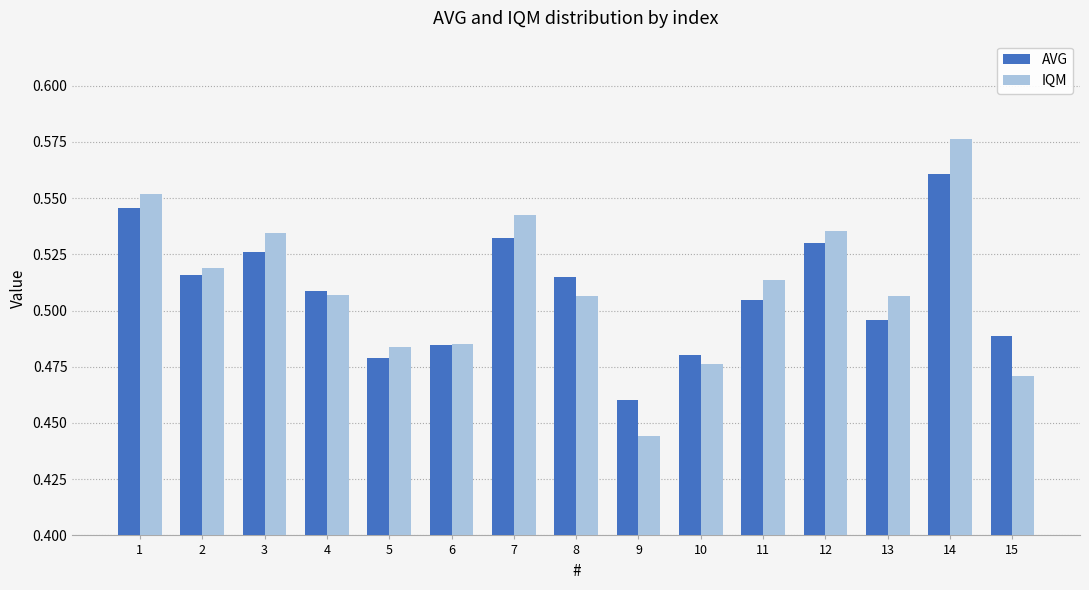

At which category is the sum across all series the highest?

14